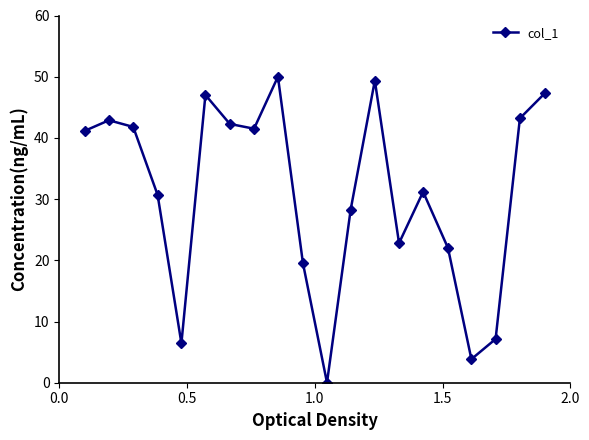

What is the average value?

30.9